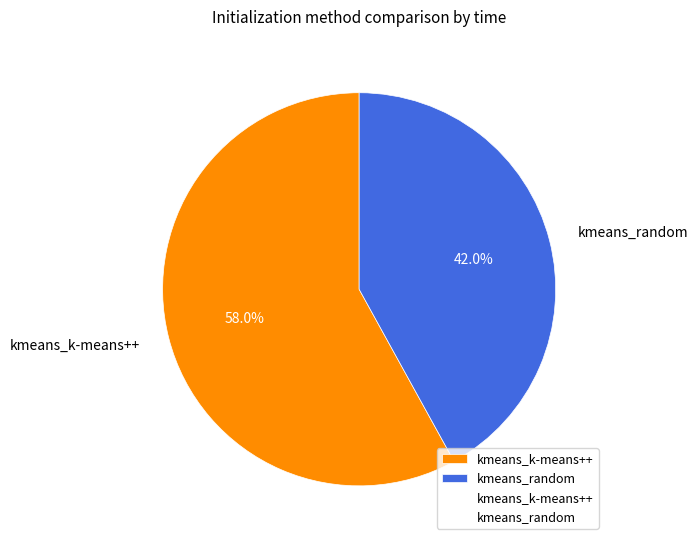

Approximately how many times larger is the value at kmeans_k-means++ compared to kmeans_random?

1.4